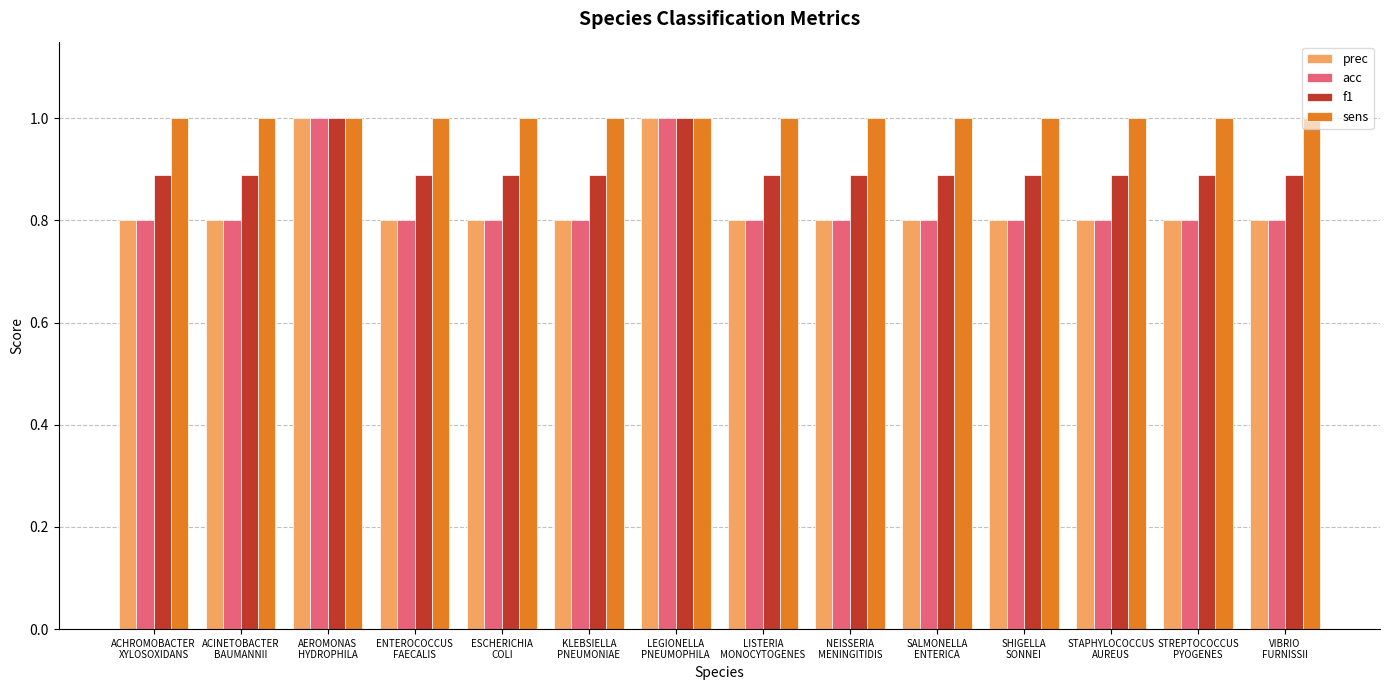

Reading left to right, transcribe all the data shown in this chart.

prec: ACHROMOBACTER
XYLOSOXIDANS=0.8	ACINETOBACTER
BAUMANNII=0.8	AEROMONAS
HYDROPHILA=1.0	ENTEROCOCCUS
FAECALIS=0.8	ESCHERICHIA
COLI=0.8	KLEBSIELLA
PNEUMONIAE=0.8	LEGIONELLA
PNEUMOPHILA=1.0	LISTERIA
MONOCYTOGENES=0.8	NEISSERIA
MENINGITIDIS=0.8	SALMONELLA
ENTERICA=0.8	SHIGELLA
SONNEI=0.8	STAPHYLOCOCCUS
AUREUS=0.8	STREPTOCOCCUS
PYOGENES=0.8	VIBRIO
FURNISSII=0.8
acc: ACHROMOBACTER
XYLOSOXIDANS=0.8	ACINETOBACTER
BAUMANNII=0.8	AEROMONAS
HYDROPHILA=1.0	ENTEROCOCCUS
FAECALIS=0.8	ESCHERICHIA
COLI=0.8	KLEBSIELLA
PNEUMONIAE=0.8	LEGIONELLA
PNEUMOPHILA=1.0	LISTERIA
MONOCYTOGENES=0.8	NEISSERIA
MENINGITIDIS=0.8	SALMONELLA
ENTERICA=0.8	SHIGELLA
SONNEI=0.8	STAPHYLOCOCCUS
AUREUS=0.8	STREPTOCOCCUS
PYOGENES=0.8	VIBRIO
FURNISSII=0.8
f1: ACHROMOBACTER
XYLOSOXIDANS=0.9	ACINETOBACTER
BAUMANNII=0.9	AEROMONAS
HYDROPHILA=1.0	ENTEROCOCCUS
FAECALIS=0.9	ESCHERICHIA
COLI=0.9	KLEBSIELLA
PNEUMONIAE=0.9	LEGIONELLA
PNEUMOPHILA=1.0	LISTERIA
MONOCYTOGENES=0.9	NEISSERIA
MENINGITIDIS=0.9	SALMONELLA
ENTERICA=0.9	SHIGELLA
SONNEI=0.9	STAPHYLOCOCCUS
AUREUS=0.9	STREPTOCOCCUS
PYOGENES=0.9	VIBRIO
FURNISSII=0.9
sens: ACHROMOBACTER
XYLOSOXIDANS=1.0	ACINETOBACTER
BAUMANNII=1.0	AEROMONAS
HYDROPHILA=1.0	ENTEROCOCCUS
FAECALIS=1.0	ESCHERICHIA
COLI=1.0	KLEBSIELLA
PNEUMONIAE=1.0	LEGIONELLA
PNEUMOPHILA=1.0	LISTERIA
MONOCYTOGENES=1.0	NEISSERIA
MENINGITIDIS=1.0	SALMONELLA
ENTERICA=1.0	SHIGELLA
SONNEI=1.0	STAPHYLOCOCCUS
AUREUS=1.0	STREPTOCOCCUS
PYOGENES=1.0	VIBRIO
FURNISSII=1.0